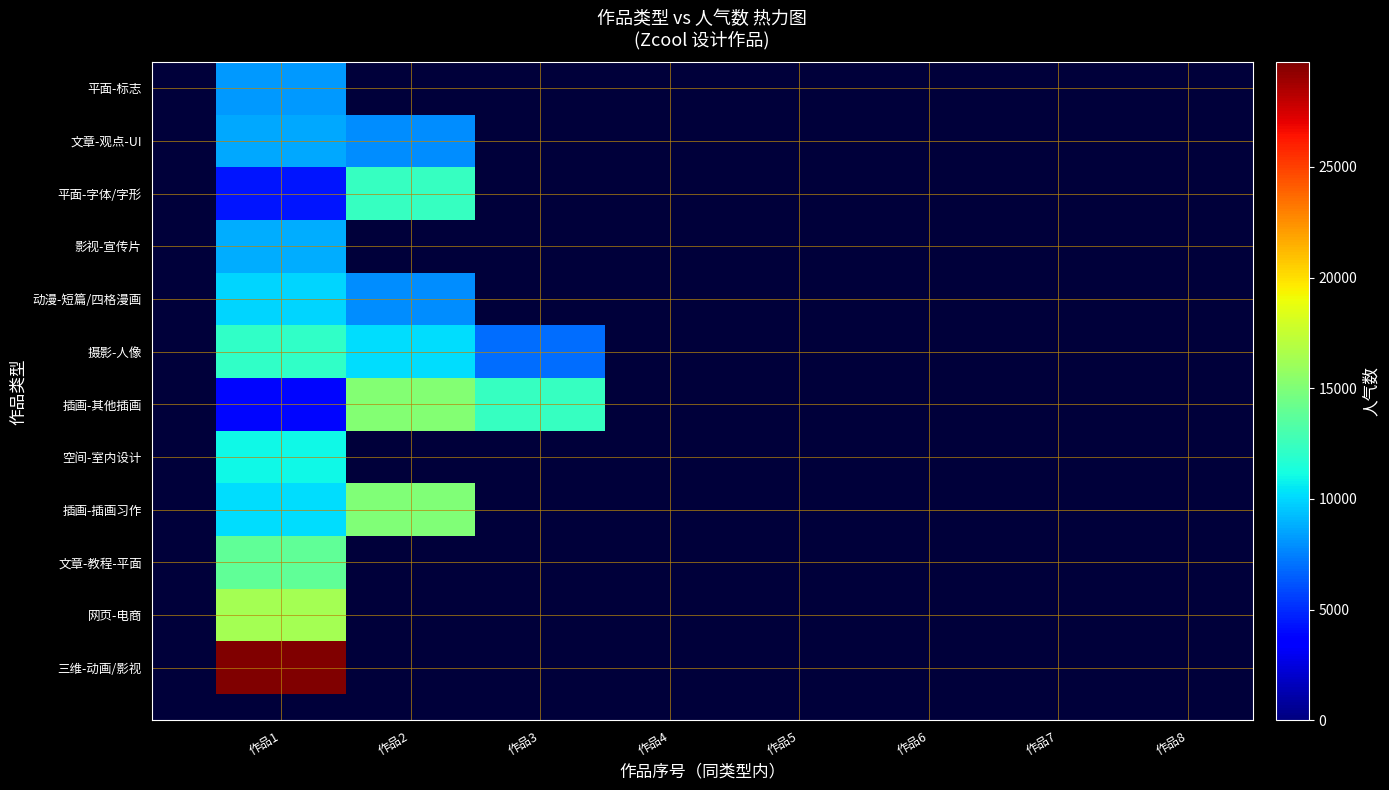

The 文章-观点-UI series shows -5850 at 作品4. True or false?

False